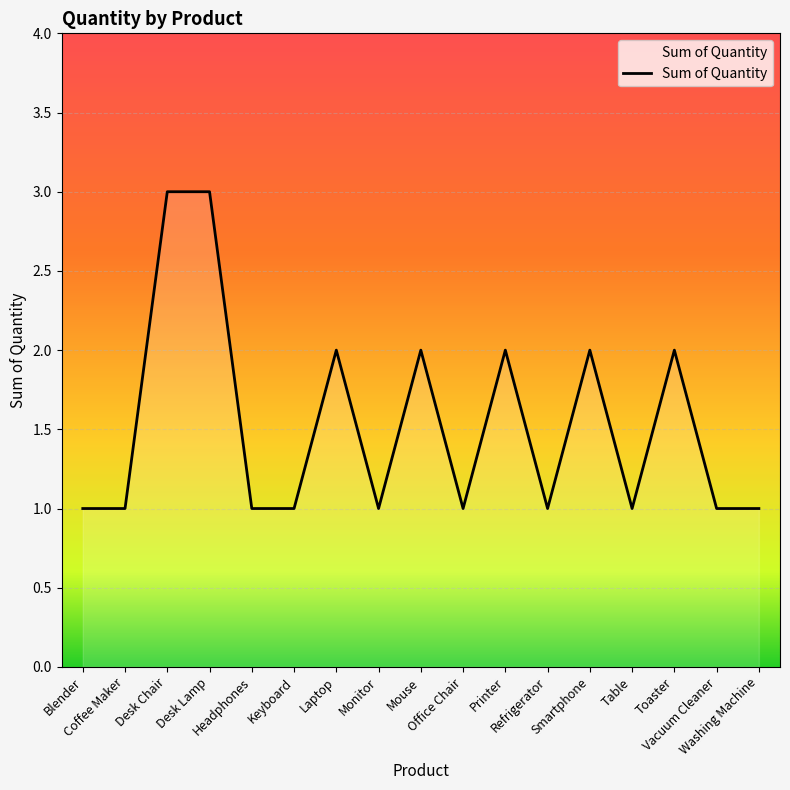

Reading left to right, extract all data points from this chart.

Blender=1	Coffee Maker=1	Desk Chair=3	Desk Lamp=3	Headphones=1	Keyboard=1	Laptop=2	Monitor=1	Mouse=2	Office Chair=1	Printer=2	Refrigerator=1	Smartphone=2	Table=1	Toaster=2	Vacuum Cleaner=1	Washing Machine=1